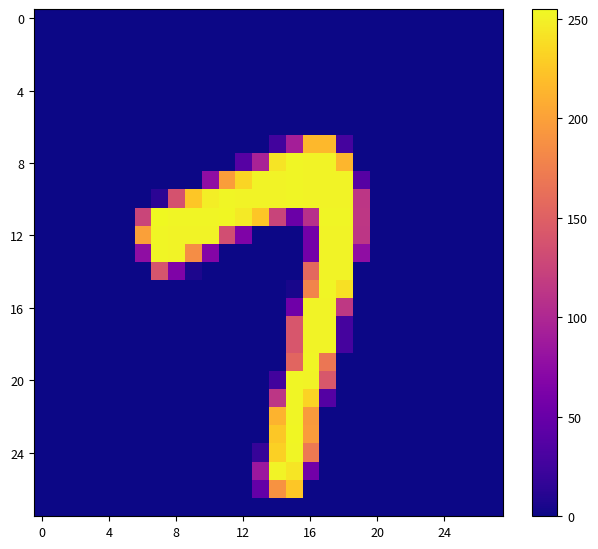

How many series are shown in this chart?

28